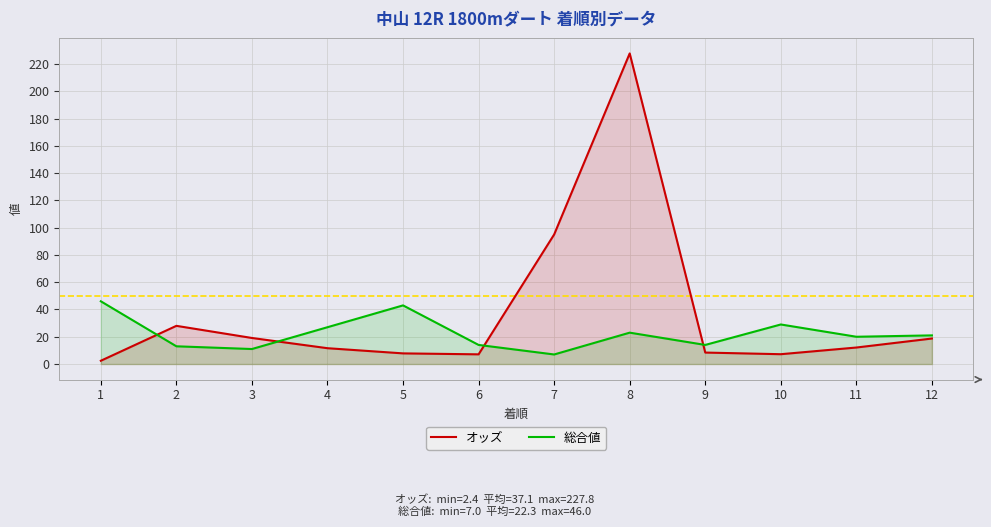

What is the greatest value displayed?

227.8